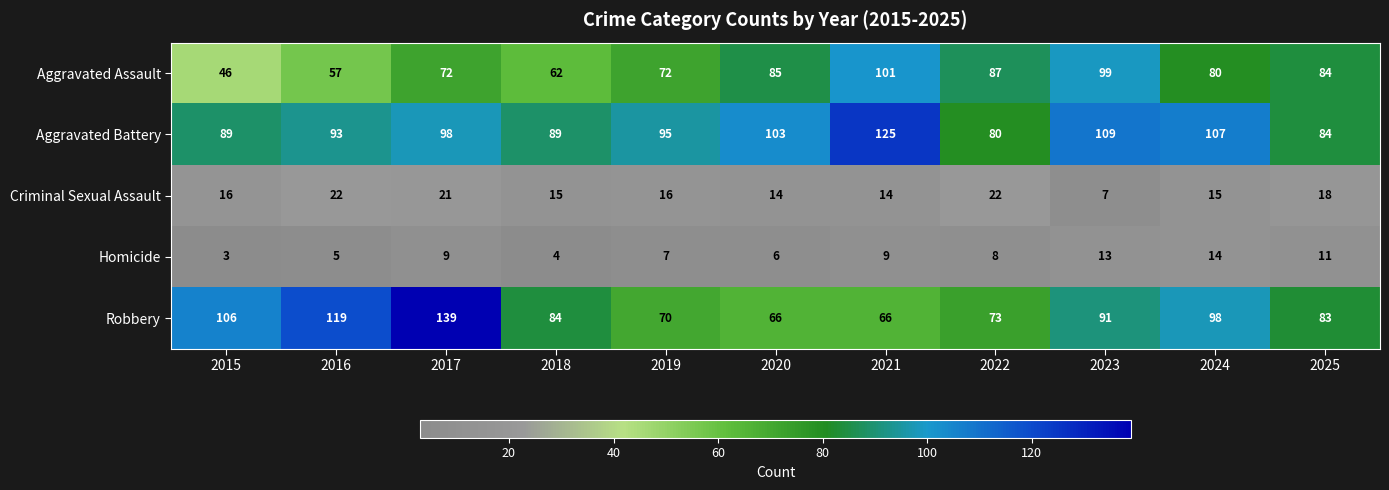

What is the greatest value displayed?

139